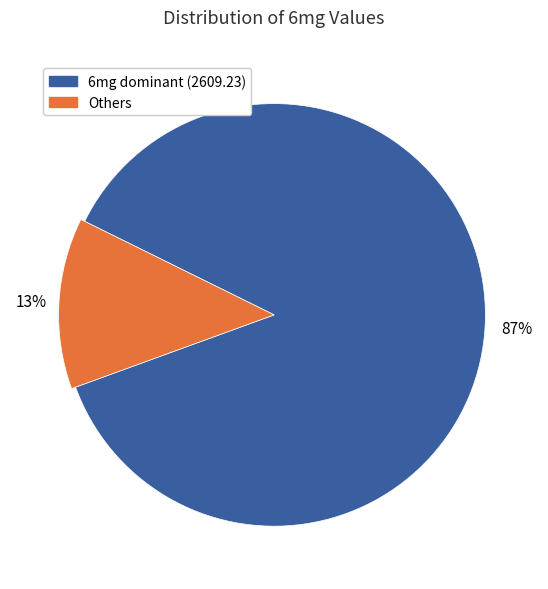

The 320.0 slice represents 18% of the pie. True or false?

False